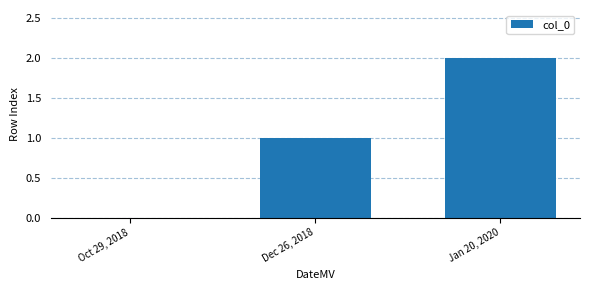

Reading left to right, transcribe all the data shown in this chart.

0	1	2